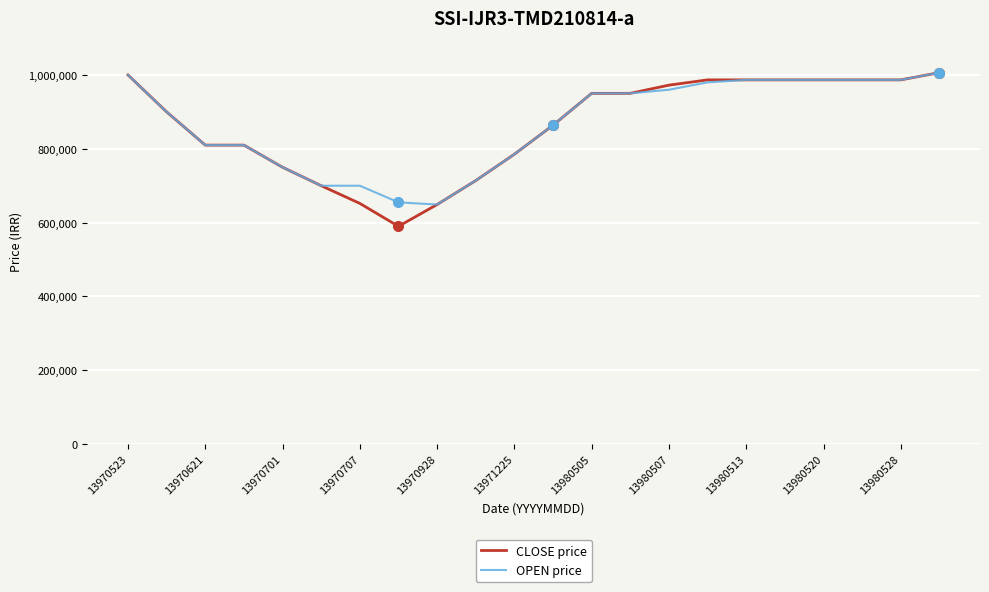

Which series has the largest range (max minus min)?

CLOSE price